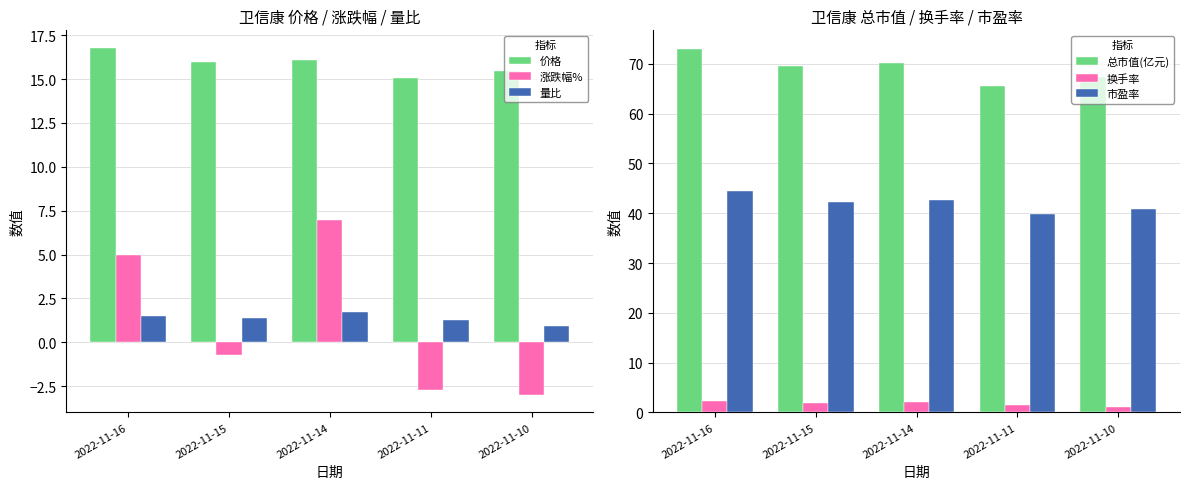

Reading right to left, transcribe all the data shown in this chart.

价格: 2022-11-10=15.5	2022-11-11=15.1	2022-11-14=16.1	2022-11-15=16.0	2022-11-16=16.8
涨跌幅%: 2022-11-10=-3.0	2022-11-11=-2.7	2022-11-14=7.0	2022-11-15=-0.7	2022-11-16=5.0
量比: 2022-11-10=0.9	2022-11-11=1.3	2022-11-14=1.8	2022-11-15=1.4	2022-11-16=1.5
总市值(亿元): 2022-11-10=67.4	2022-11-11=65.5	2022-11-14=70.1	2022-11-15=69.6	2022-11-16=73.1
换手率: 2022-11-10=1.1	2022-11-11=1.4	2022-11-14=2.0	2022-11-15=1.9	2022-11-16=2.2
市盈率: 2022-11-10=40.9	2022-11-11=39.8	2022-11-14=42.6	2022-11-15=42.3	2022-11-16=44.4